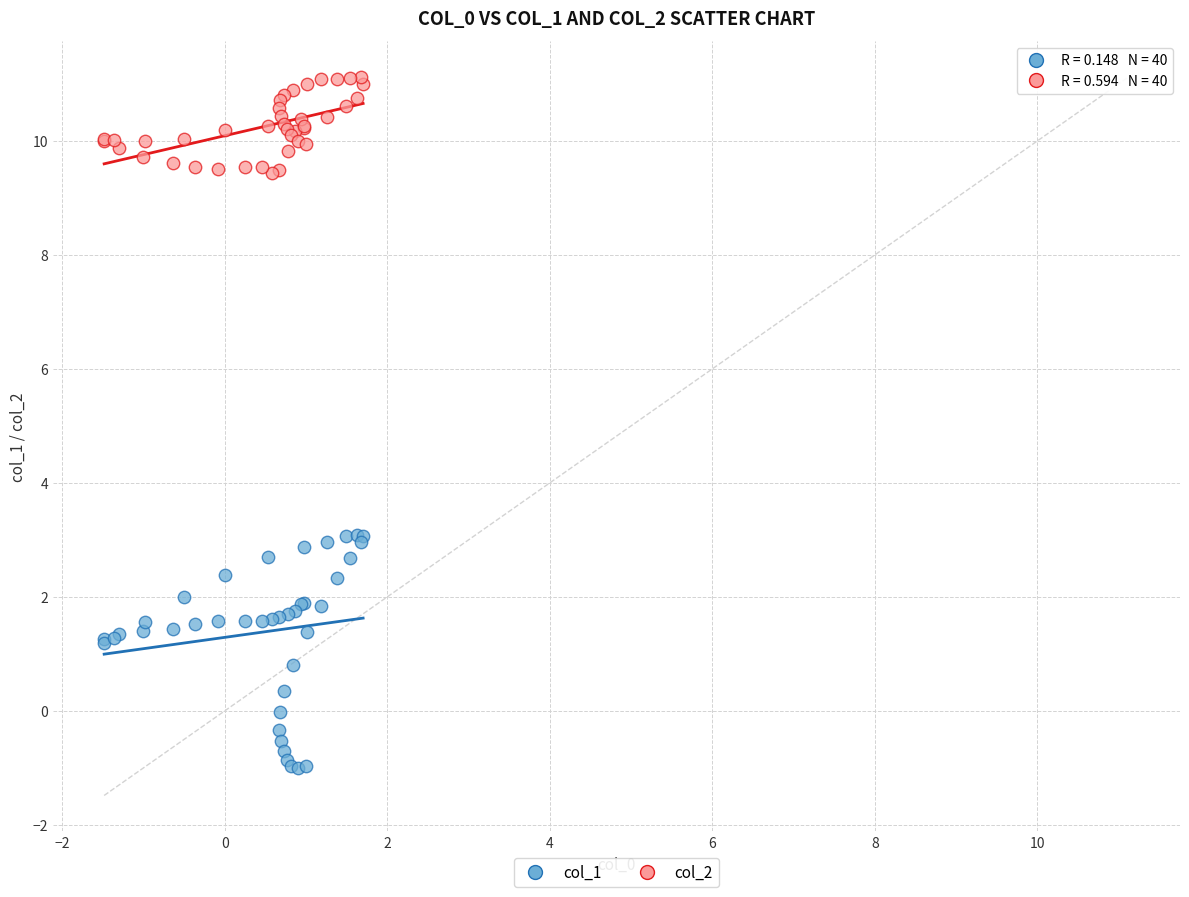

What is the X range (max minus min) for the scatter plot?

3.2